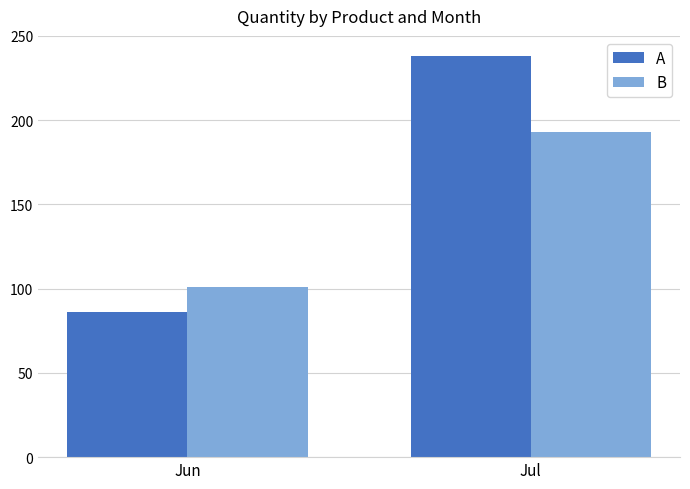

Reading left to right, what are all the values shown in this chart?

A: Jun=86	Jul=238
B: Jun=101	Jul=193